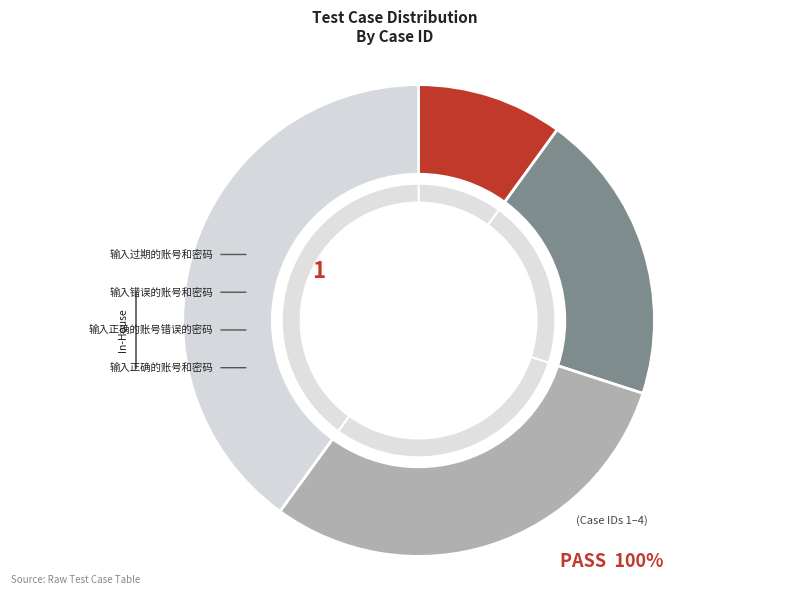

Approximately how many times larger is the value at 输入错误的账号和密码 compared to 输入正确的账号和密码?

0.5